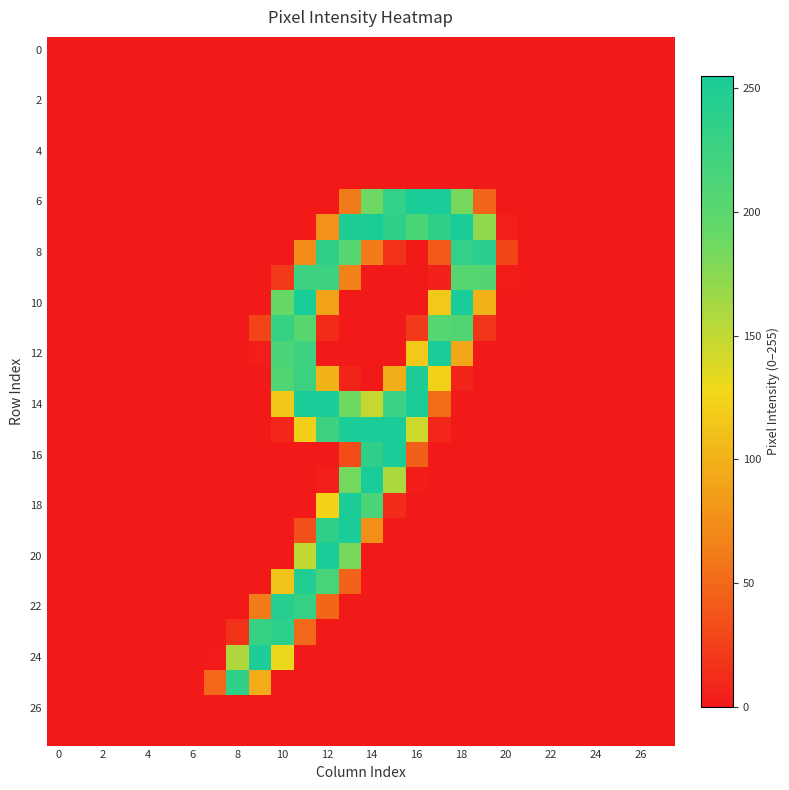

Which category has the highest value across all series?

17